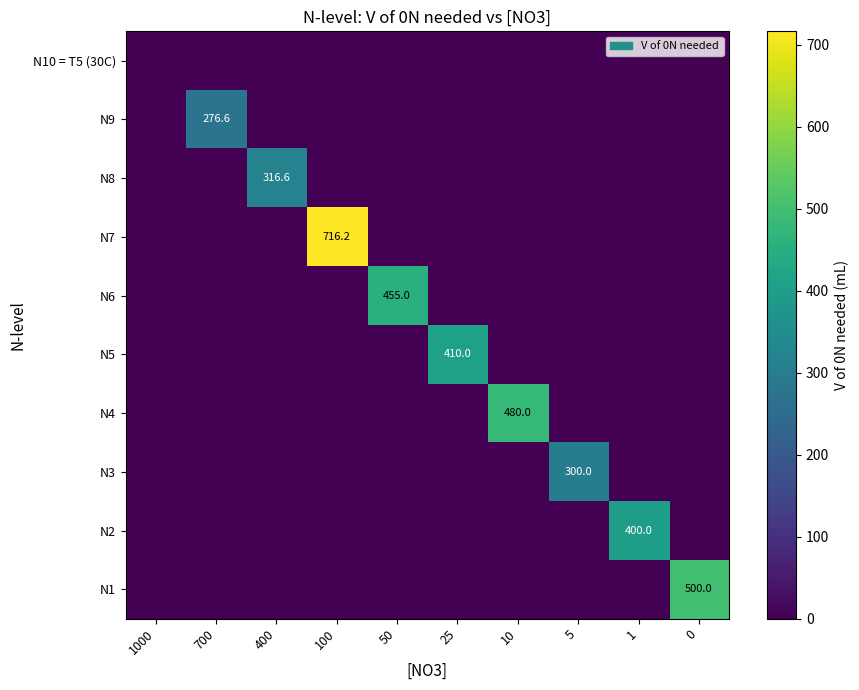

Is the value of N9 at 400 greater than the value of N10 = T5 (30C) at 700?

No